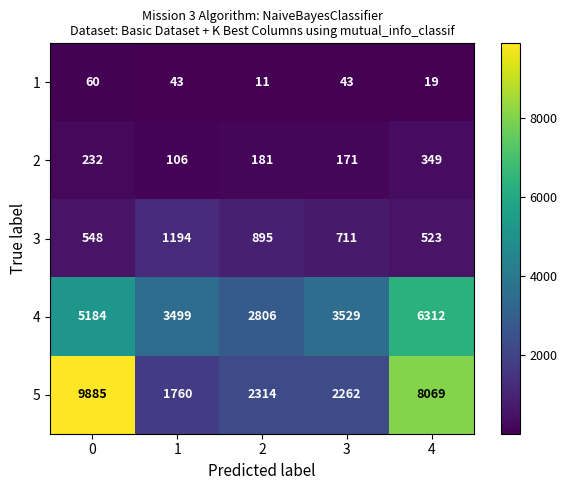

Is it true that 1 equals 43 at 3?

True